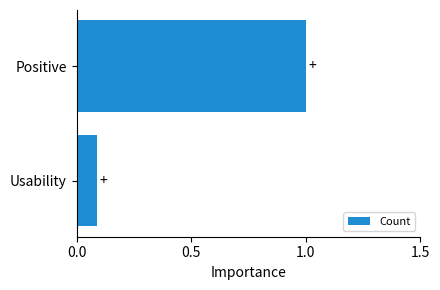

What is the sum of the values at Positive and Usability?

1.1